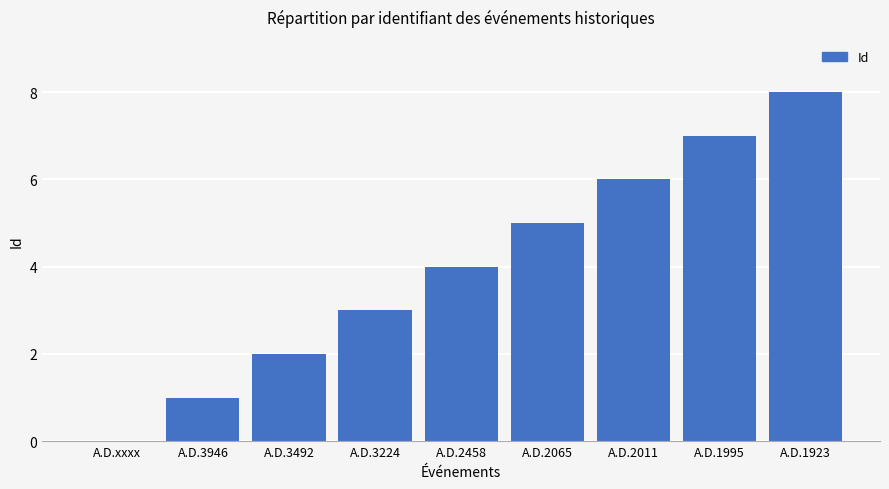

Reading left to right, what are all the values shown in this chart?

0	1	2	3	4	5	6	7	8